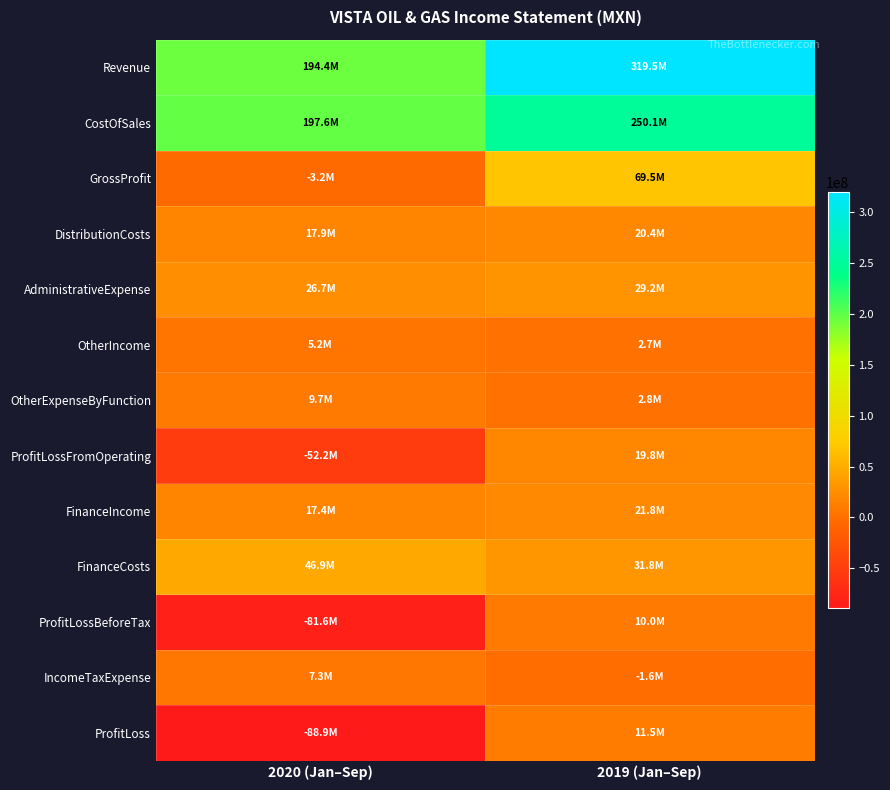

Rank the series by their maximum value, from highest to lowest.

Revenue, CostOfSales, GrossProfit, FinanceCosts, AdministrativeExpense, FinanceIncome, DistributionCosts, ProfitLossFromOperating, ProfitLoss, ProfitLossBeforeTax, OtherExpenseByFunction, IncomeTaxExpense, OtherIncome